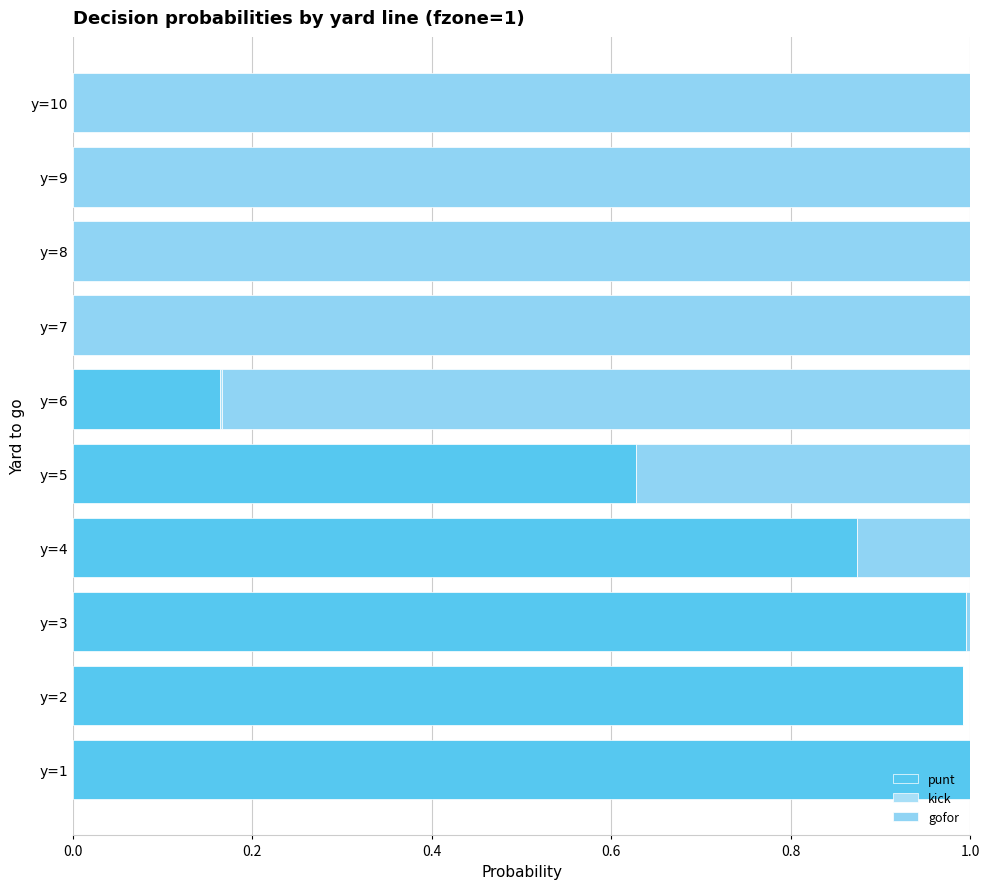

How many data points does each series have?

10